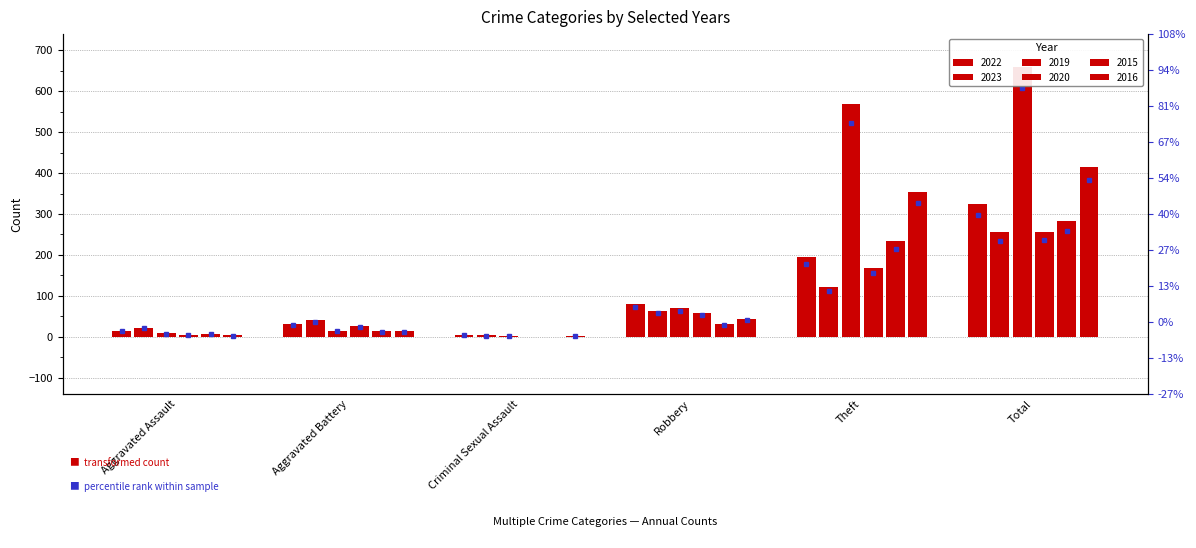

Reading left to right, list all the values displayed in this chart.

2022: 14	32	4	80	194	324
2023: 22	40	3	64	122	255
2019: 8	14	1	69	568	660
2020: 4	26	0	57	168	257
2015: 6	13	0	30	233	282
2016: 3	13	2	44	354	416